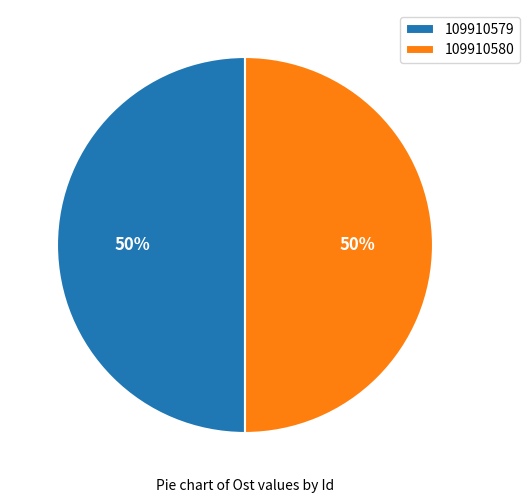

Is it true that 109910579 is 41% of the pie?

False